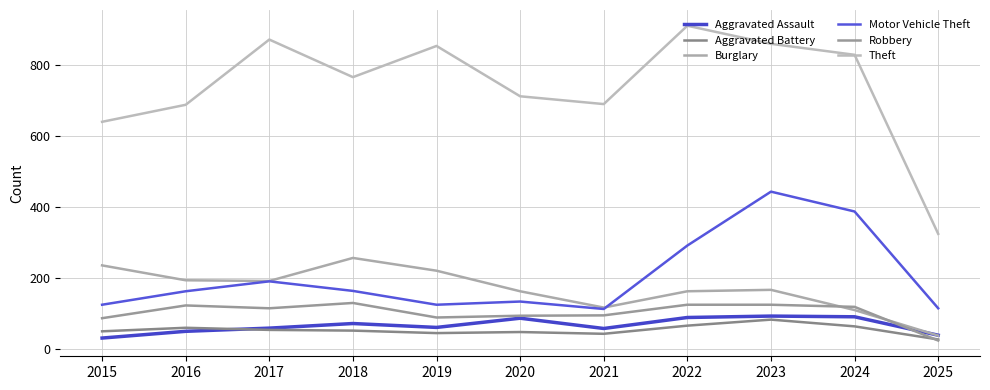

Reading left to right, extract all data points from this chart.

Aggravated Assault: 31	50	59	72	61	87	58	89	93	91	39
Aggravated Battery: 50	60	54	52	45	48	43	66	83	64	27
Burglary: 236	194	192	257	221	163	117	163	167	110	38
Motor Vehicle Theft: 125	163	191	164	125	134	113	292	444	388	115
Robbery: 87	123	115	130	89	94	95	125	125	119	24
Theft: 641	689	873	767	855	713	691	912	861	830	325